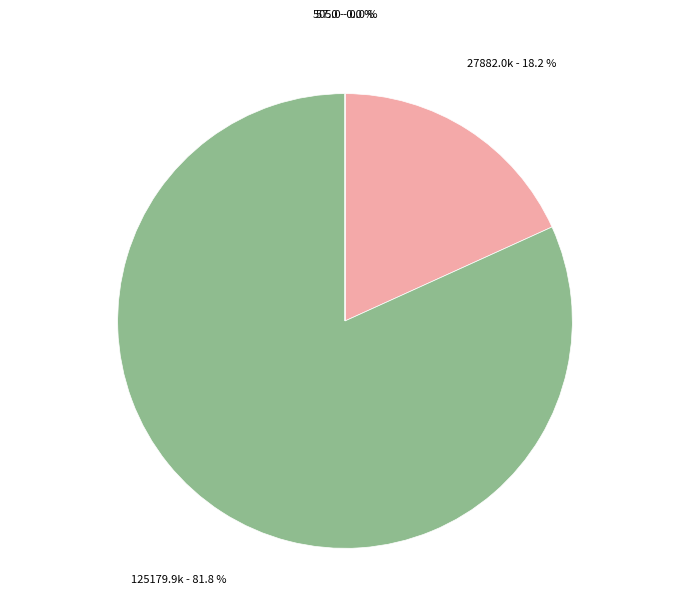

To the nearest percent, what is the difference between the largest and smallest slice percentages?

82%